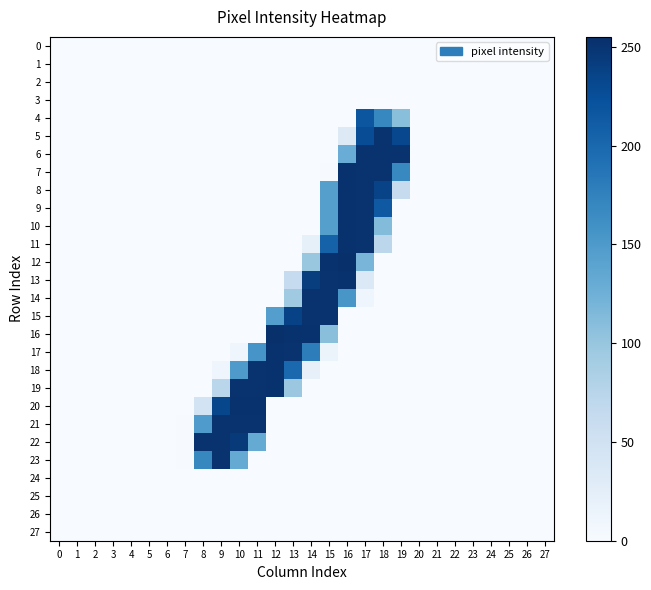

Reading left to right, extract all data points from this chart.

0: 0=0	1=0	2=0	3=0	4=0	5=0	6=0	7=0	8=0	9=0	10=0	11=0	12=0	13=0	14=0	15=0	16=0	17=0	18=0	19=0	20=0	21=0	22=0	23=0	24=0	25=0	26=0	27=0
1: 0=0	1=0	2=0	3=0	4=0	5=0	6=0	7=0	8=0	9=0	10=0	11=0	12=0	13=0	14=0	15=0	16=0	17=0	18=0	19=0	20=0	21=0	22=0	23=0	24=0	25=0	26=0	27=0
2: 0=0	1=0	2=0	3=0	4=0	5=0	6=0	7=0	8=0	9=0	10=0	11=0	12=0	13=0	14=0	15=0	16=0	17=0	18=0	19=0	20=0	21=0	22=0	23=0	24=0	25=0	26=0	27=0
3: 0=0	1=0	2=0	3=0	4=0	5=0	6=0	7=0	8=0	9=0	10=0	11=0	12=0	13=0	14=0	15=0	16=0	17=0	18=0	19=0	20=0	21=0	22=0	23=0	24=0	25=0	26=0	27=0
4: 0=0	1=0	2=0	3=0	4=0	5=0	6=0	7=0	8=0	9=0	10=0	11=0	12=0	13=0	14=0	15=0	16=0	17=218	18=170	19=108	20=0	21=0	22=0	23=0	24=0	25=0	26=0	27=0
5: 0=0	1=0	2=0	3=0	4=0	5=0	6=0	7=0	8=0	9=0	10=0	11=0	12=0	13=0	14=0	15=0	16=32	17=227	18=252	19=232	20=0	21=0	22=0	23=0	24=0	25=0	26=0	27=0
6: 0=0	1=0	2=0	3=0	4=0	5=0	6=0	7=0	8=0	9=0	10=0	11=0	12=0	13=0	14=0	15=0	16=129	17=252	18=252	19=252	20=0	21=0	22=0	23=0	24=0	25=0	26=0	27=0
7: 0=0	1=0	2=0	3=0	4=0	5=0	6=0	7=0	8=0	9=0	10=0	11=0	12=0	13=0	14=0	15=1	16=253	17=252	18=252	19=168	20=0	21=0	22=0	23=0	24=0	25=0	26=0	27=0
8: 0=0	1=0	2=0	3=0	4=0	5=0	6=0	7=0	8=0	9=0	10=0	11=0	12=0	13=0	14=0	15=144	16=253	17=252	18=236	19=62	20=0	21=0	22=0	23=0	24=0	25=0	26=0	27=0
9: 0=0	1=0	2=0	3=0	4=0	5=0	6=0	7=0	8=0	9=0	10=0	11=0	12=0	13=0	14=0	15=144	16=253	17=252	18=215	19=0	20=0	21=0	22=0	23=0	24=0	25=0	26=0	27=0
10: 0=0	1=0	2=0	3=0	4=0	5=0	6=0	7=0	8=0	9=0	10=0	11=0	12=0	13=0	14=0	15=144	16=253	17=252	18=112	19=0	20=0	21=0	22=0	23=0	24=0	25=0	26=0	27=0
11: 0=0	1=0	2=0	3=0	4=0	5=0	6=0	7=0	8=0	9=0	10=0	11=0	12=0	13=0	14=21	15=206	16=253	17=252	18=71	19=0	20=0	21=0	22=0	23=0	24=0	25=0	26=0	27=0
12: 0=0	1=0	2=0	3=0	4=0	5=0	6=0	7=0	8=0	9=0	10=0	11=0	12=0	13=0	14=99	15=253	16=255	17=119	18=0	19=0	20=0	21=0	22=0	23=0	24=0	25=0	26=0	27=0
13: 0=0	1=0	2=0	3=0	4=0	5=0	6=0	7=0	8=0	9=0	10=0	11=0	12=0	13=63	14=242	15=252	16=253	17=35	18=0	19=0	20=0	21=0	22=0	23=0	24=0	25=0	26=0	27=0
14: 0=0	1=0	2=0	3=0	4=0	5=0	6=0	7=0	8=0	9=0	10=0	11=0	12=0	13=94	14=252	15=252	16=154	17=10	18=0	19=0	20=0	21=0	22=0	23=0	24=0	25=0	26=0	27=0
15: 0=0	1=0	2=0	3=0	4=0	5=0	6=0	7=0	8=0	9=0	10=0	11=0	12=145	13=237	14=252	15=252	16=0	17=0	18=0	19=0	20=0	21=0	22=0	23=0	24=0	25=0	26=0	27=0
16: 0=0	1=0	2=0	3=0	4=0	5=0	6=0	7=0	8=0	9=0	10=0	11=0	12=255	13=253	14=253	15=108	16=0	17=0	18=0	19=0	20=0	21=0	22=0	23=0	24=0	25=0	26=0	27=0
17: 0=0	1=0	2=0	3=0	4=0	5=0	6=0	7=0	8=0	9=0	10=11	11=155	12=253	13=252	14=179	15=15	16=0	17=0	18=0	19=0	20=0	21=0	22=0	23=0	24=0	25=0	26=0	27=0
18: 0=0	1=0	2=0	3=0	4=0	5=0	6=0	7=0	8=0	9=11	10=150	11=252	12=253	13=200	14=20	15=0	16=0	17=0	18=0	19=0	20=0	21=0	22=0	23=0	24=0	25=0	26=0	27=0
19: 0=0	1=0	2=0	3=0	4=0	5=0	6=0	7=0	8=0	9=73	10=252	11=252	12=253	13=97	14=0	15=0	16=0	17=0	18=0	19=0	20=0	21=0	22=0	23=0	24=0	25=0	26=0	27=0
20: 0=0	1=0	2=0	3=0	4=0	5=0	6=0	7=0	8=47	9=233	10=253	11=253	12=0	13=0	14=0	15=0	16=0	17=0	18=0	19=0	20=0	21=0	22=0	23=0	24=0	25=0	26=0	27=0
21: 0=0	1=0	2=0	3=0	4=0	5=0	6=0	7=1	8=149	9=252	10=252	11=252	12=0	13=0	14=0	15=0	16=0	17=0	18=0	19=0	20=0	21=0	22=0	23=0	24=0	25=0	26=0	27=0
22: 0=0	1=0	2=0	3=0	4=0	5=0	6=0	7=1	8=252	9=252	10=246	11=132	12=0	13=0	14=0	15=0	16=0	17=0	18=0	19=0	20=0	21=0	22=0	23=0	24=0	25=0	26=0	27=0
23: 0=0	1=0	2=0	3=0	4=0	5=0	6=0	7=1	8=169	9=252	10=132	11=0	12=0	13=0	14=0	15=0	16=0	17=0	18=0	19=0	20=0	21=0	22=0	23=0	24=0	25=0	26=0	27=0
24: 0=0	1=0	2=0	3=0	4=0	5=0	6=0	7=0	8=0	9=0	10=0	11=0	12=0	13=0	14=0	15=0	16=0	17=0	18=0	19=0	20=0	21=0	22=0	23=0	24=0	25=0	26=0	27=0
25: 0=0	1=0	2=0	3=0	4=0	5=0	6=0	7=0	8=0	9=0	10=0	11=0	12=0	13=0	14=0	15=0	16=0	17=0	18=0	19=0	20=0	21=0	22=0	23=0	24=0	25=0	26=0	27=0
26: 0=0	1=0	2=0	3=0	4=0	5=0	6=0	7=0	8=0	9=0	10=0	11=0	12=0	13=0	14=0	15=0	16=0	17=0	18=0	19=0	20=0	21=0	22=0	23=0	24=0	25=0	26=0	27=0
27: 0=0	1=0	2=0	3=0	4=0	5=0	6=0	7=0	8=0	9=0	10=0	11=0	12=0	13=0	14=0	15=0	16=0	17=0	18=0	19=0	20=0	21=0	22=0	23=0	24=0	25=0	26=0	27=0